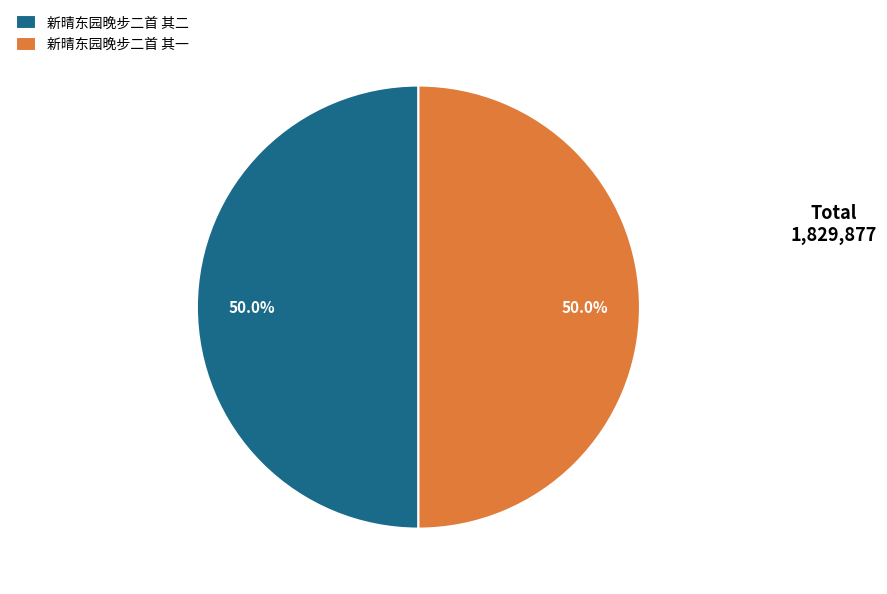

How many segments does this pie chart have?

2